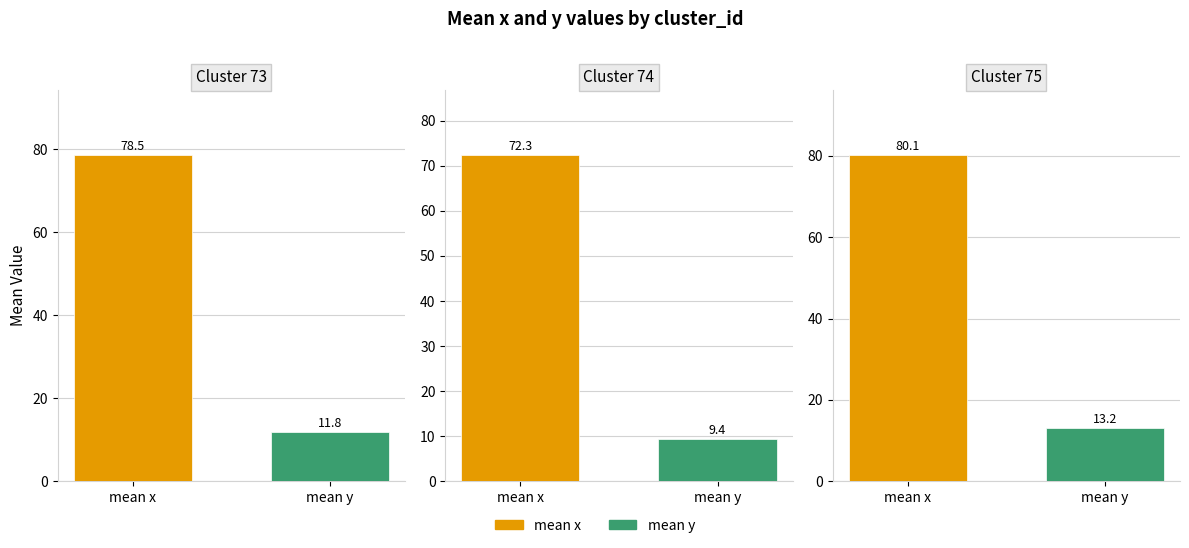

Reading right to left, list all the values displayed in this chart.

mean_x: 2=80.1	1=72.3	0=78.5
mean_y: 2=13.2	1=9.4	0=11.8